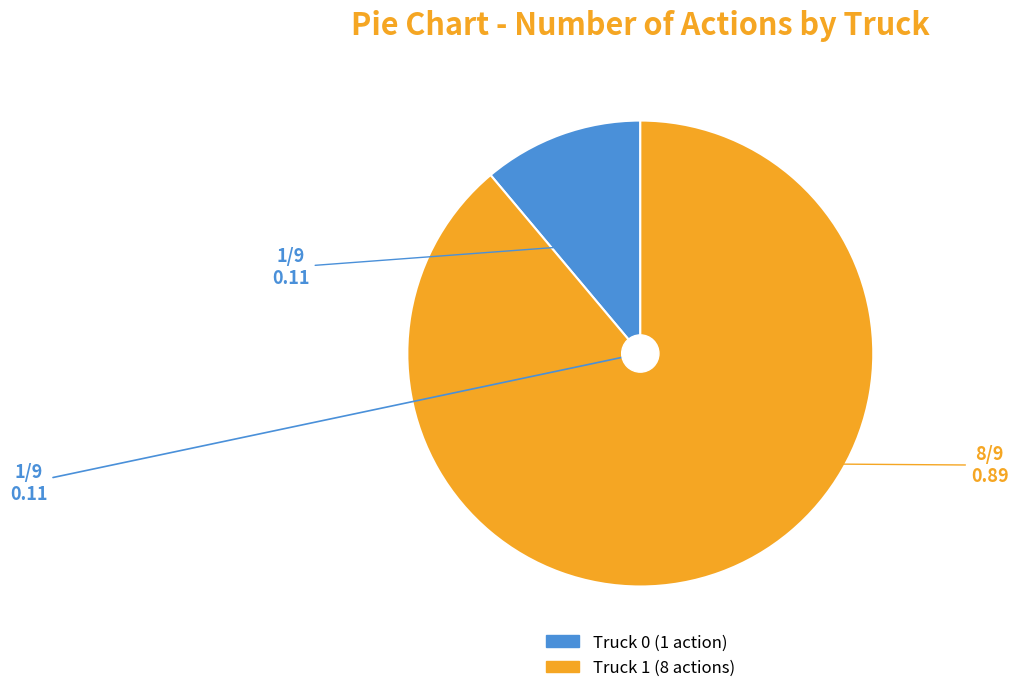

Approximately how many times larger is the value at Truck 0 compared to Truck 1?

0.1